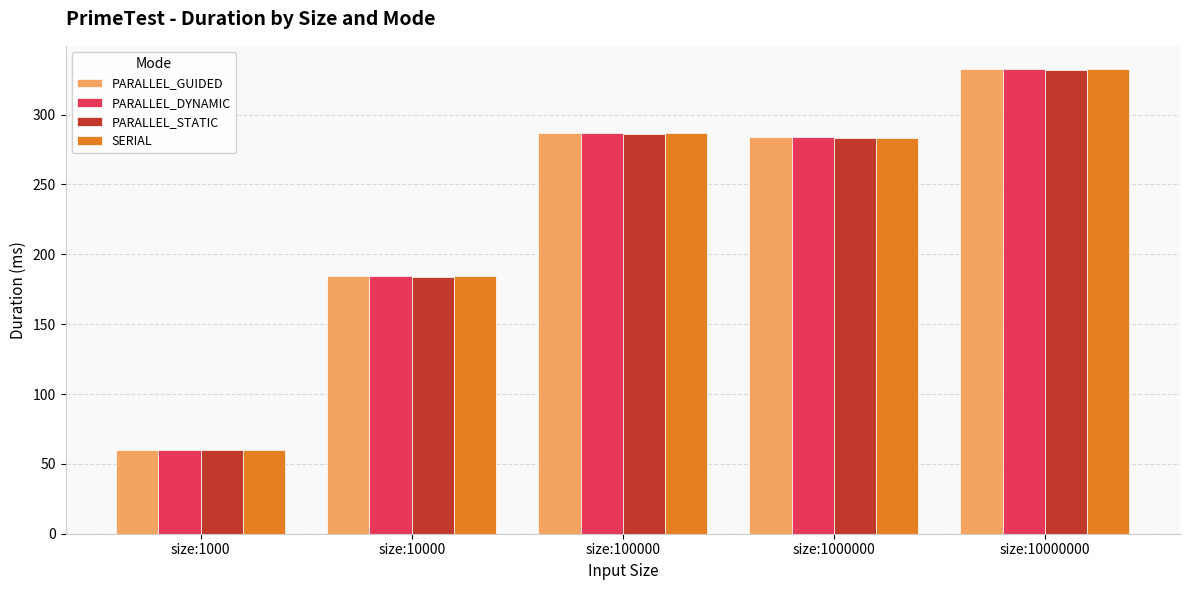

Which label corresponds to the largest value in the chart?

size:10000000